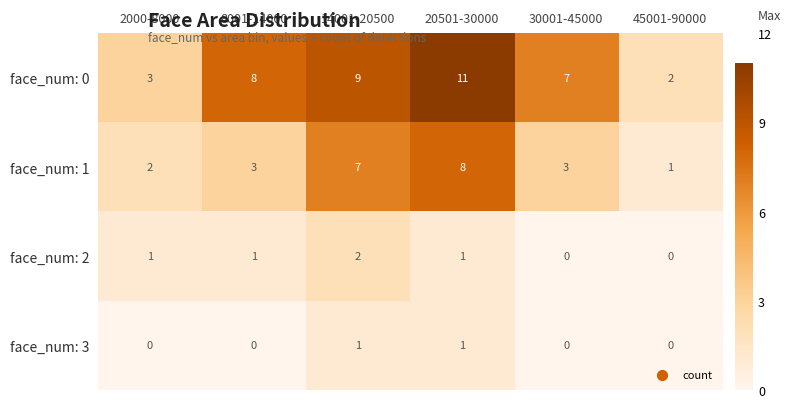

What is the spread (max minus min) of values at 30001-45000?

7